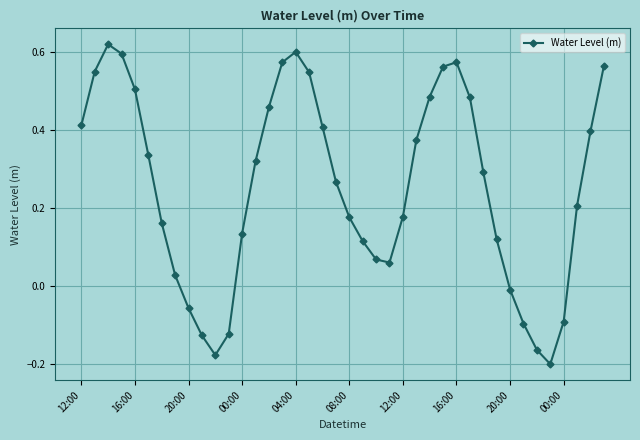

What is the sum of all values?

10.1